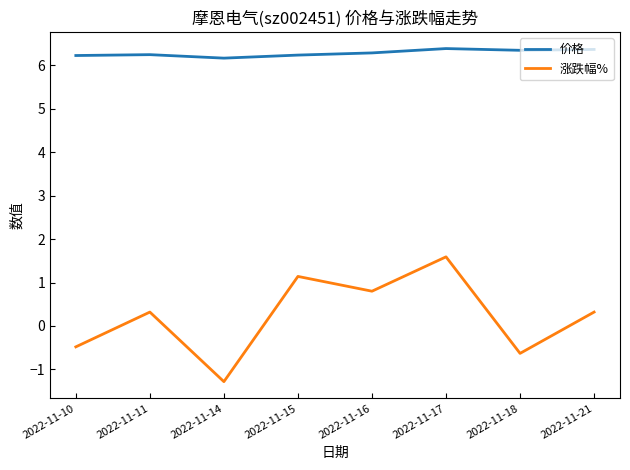

What is the difference between the 价格 values at 2022-11-18 and 2022-11-14?

0.2